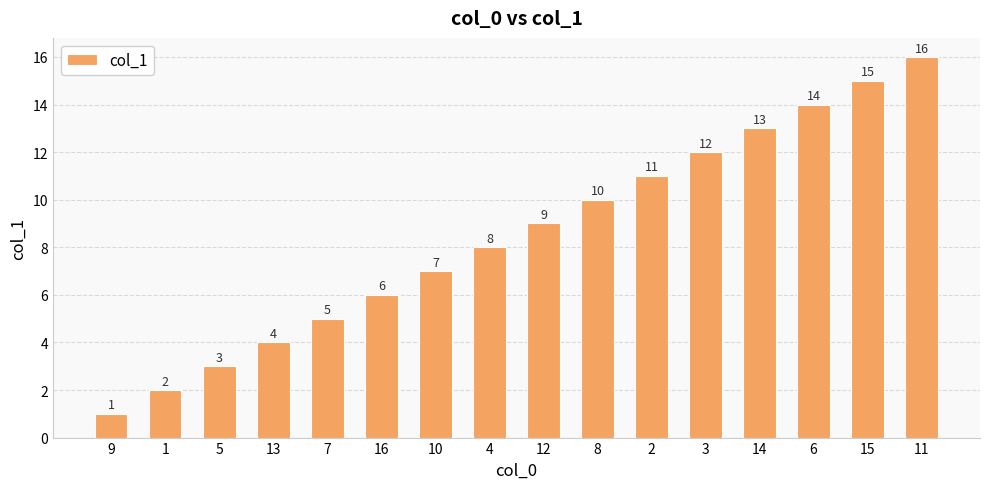

What is the maximum value shown in the chart?

16